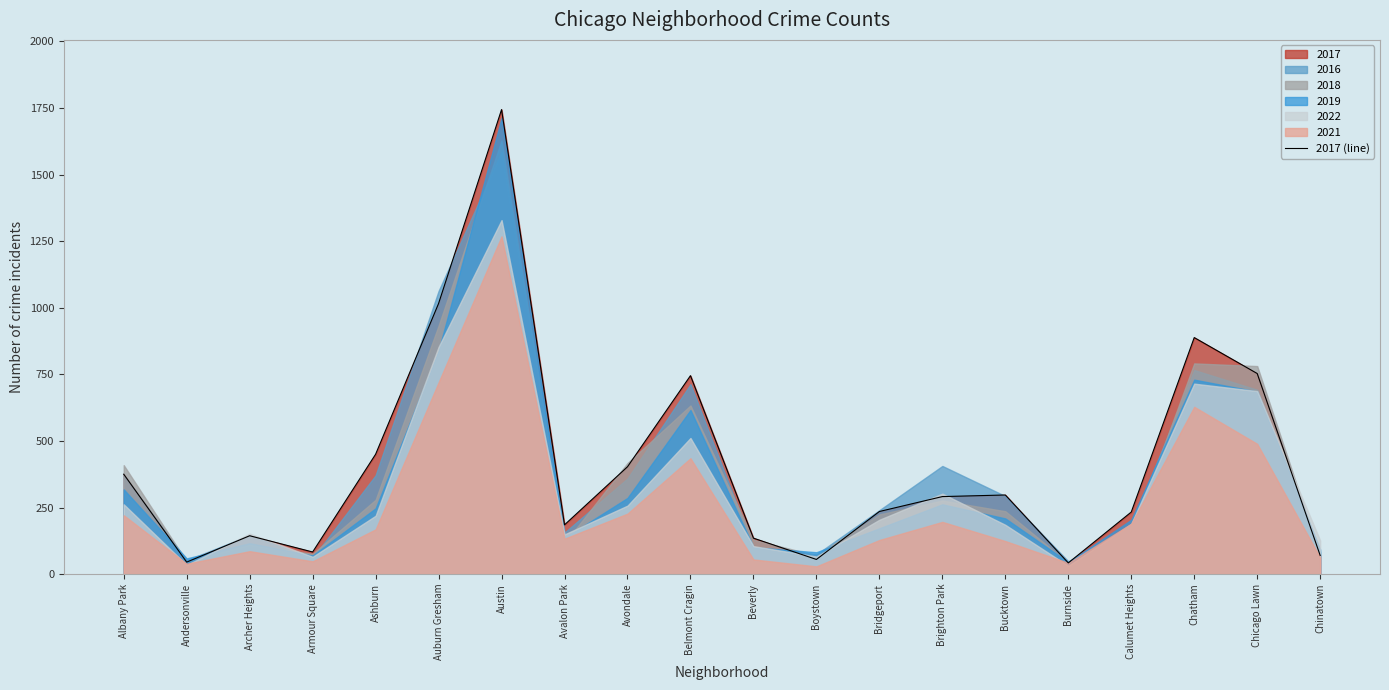

What is the maximum value shown in the chart?

1744